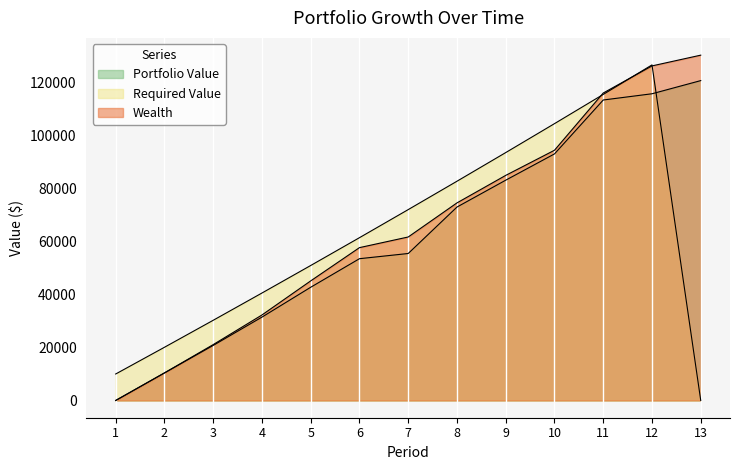

How many data points does each series have?

13